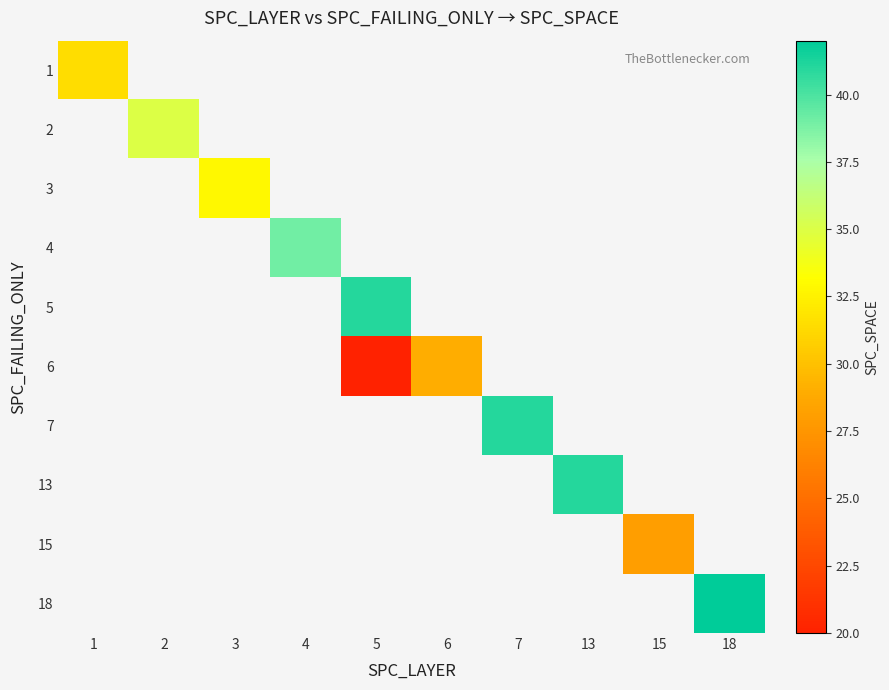

How many distinct data groups are displayed?

10